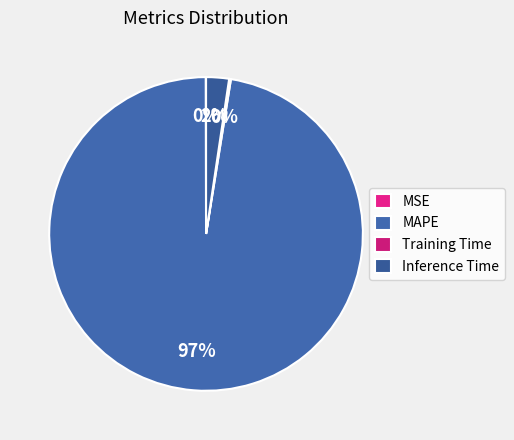

Does any single category account for the majority?

Yes